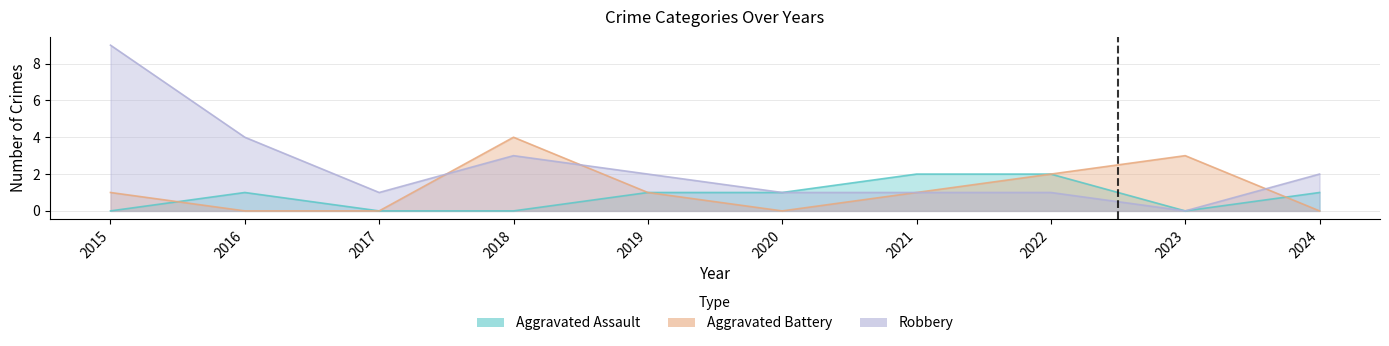

List the series in order of their peak value, highest first.

Robbery, Aggravated Battery, Aggravated Assault